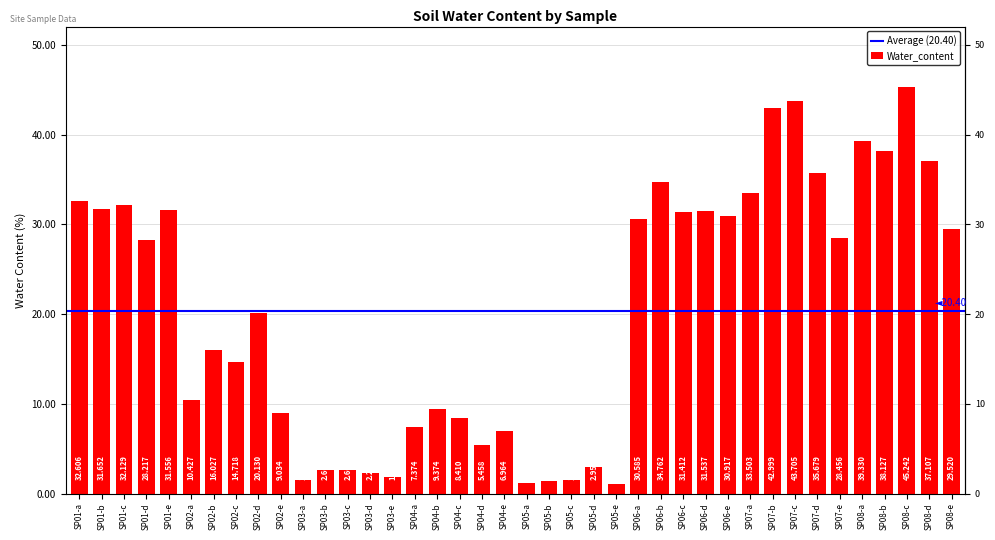

How many data points are above 28?

20